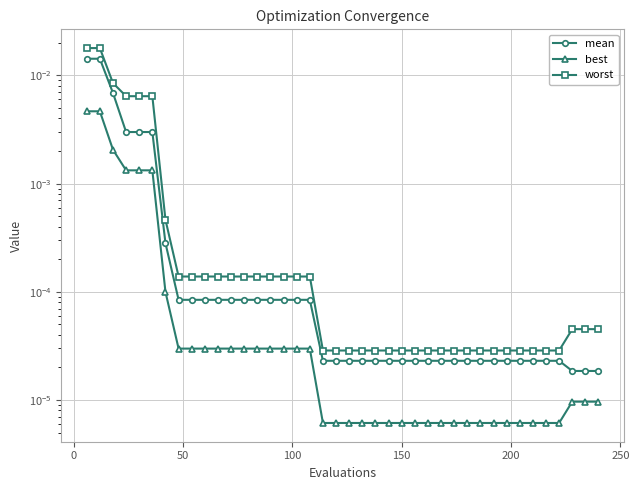

Is this an area chart (filled region under the line)?

No